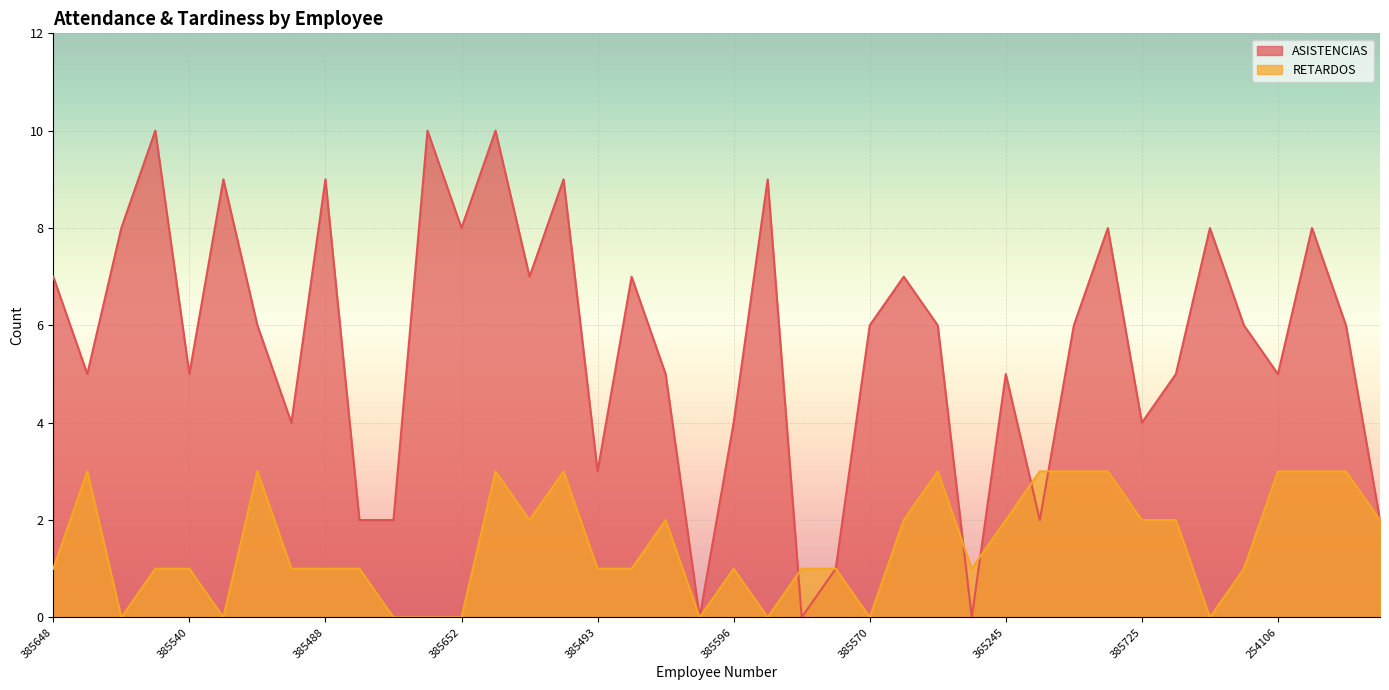

What is the total value across all series at 385652?

8